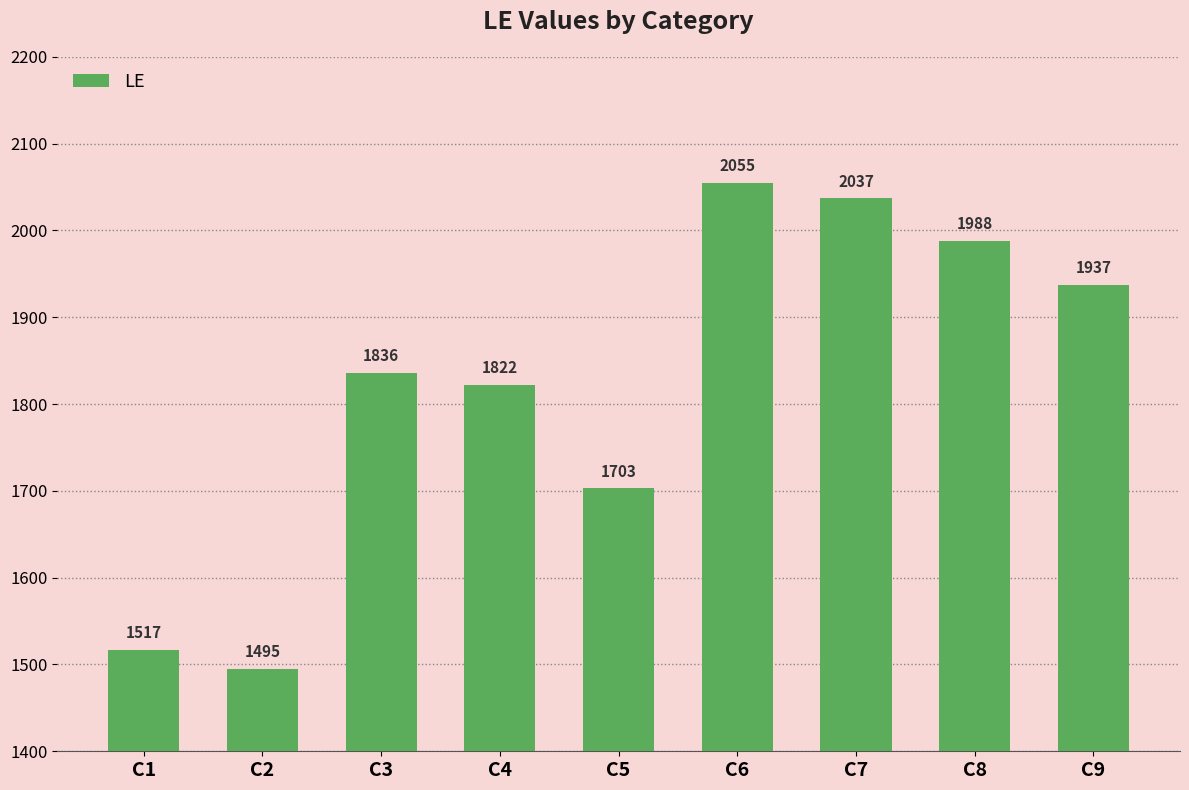

What is the sum of all values?

16390